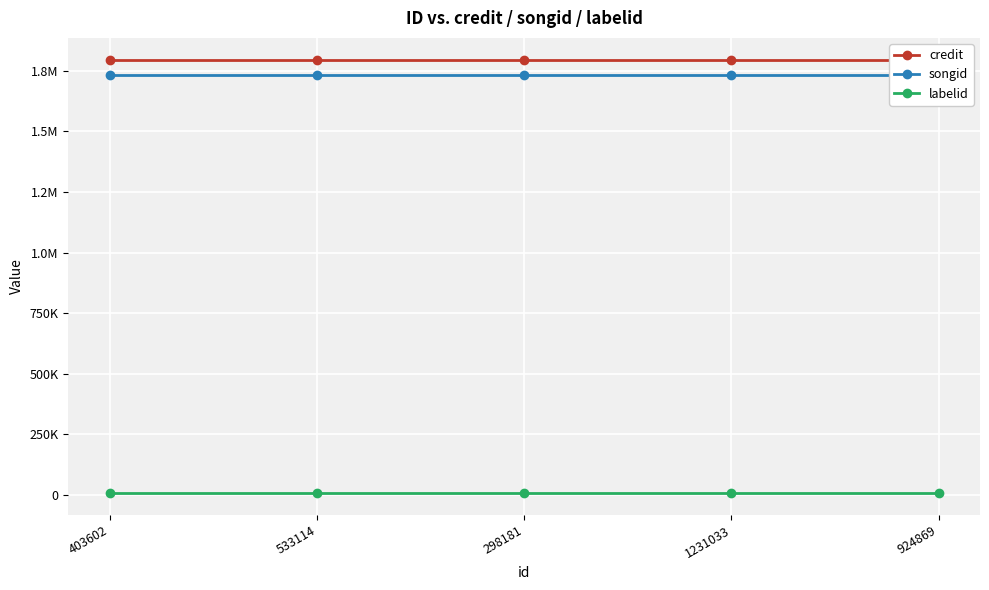

What is the label of the 3rd point from the left?

298181